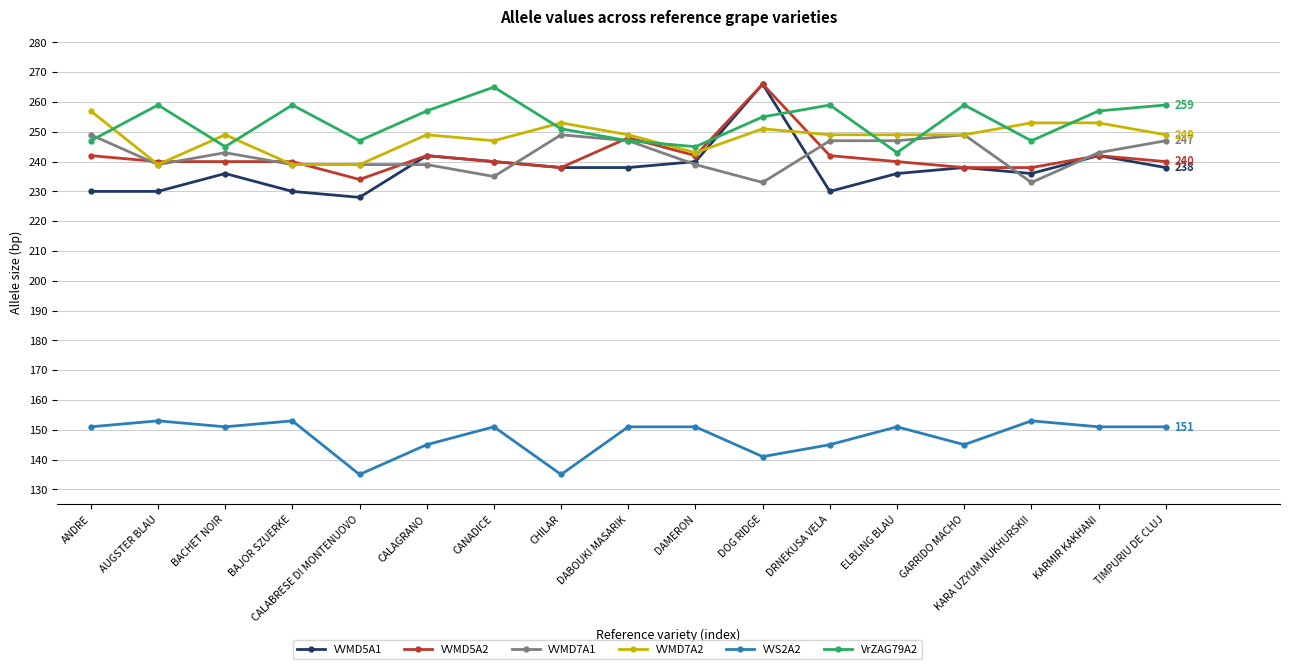

At how many categories does at least one series exceed 218?

17